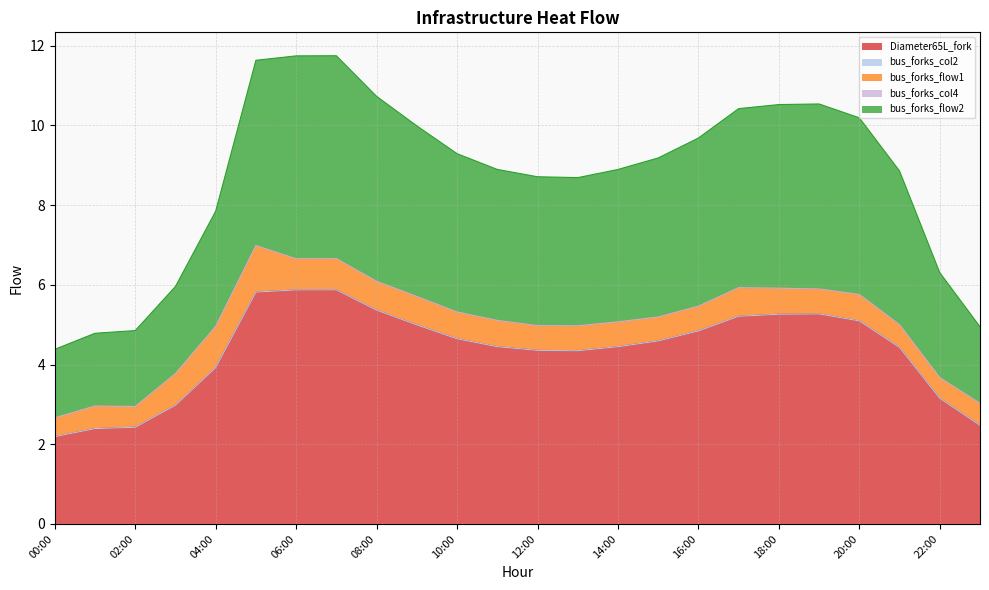

How many categories are shown in the chart?

24